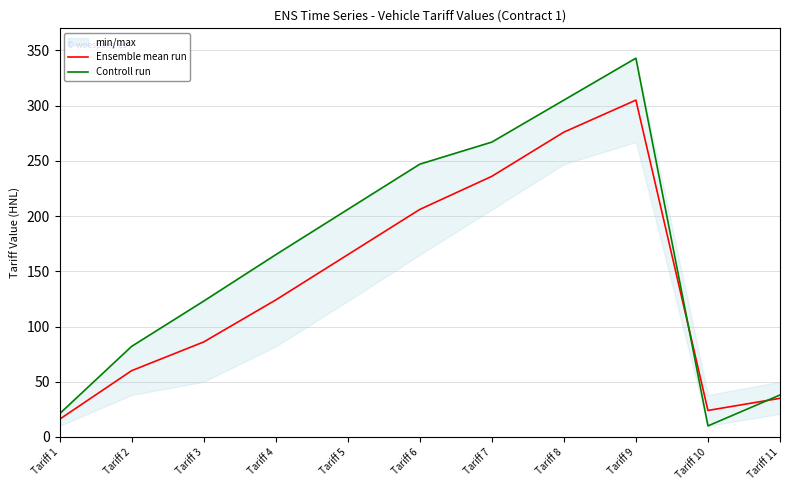

How many values in the Controll run series exceed 165?

5